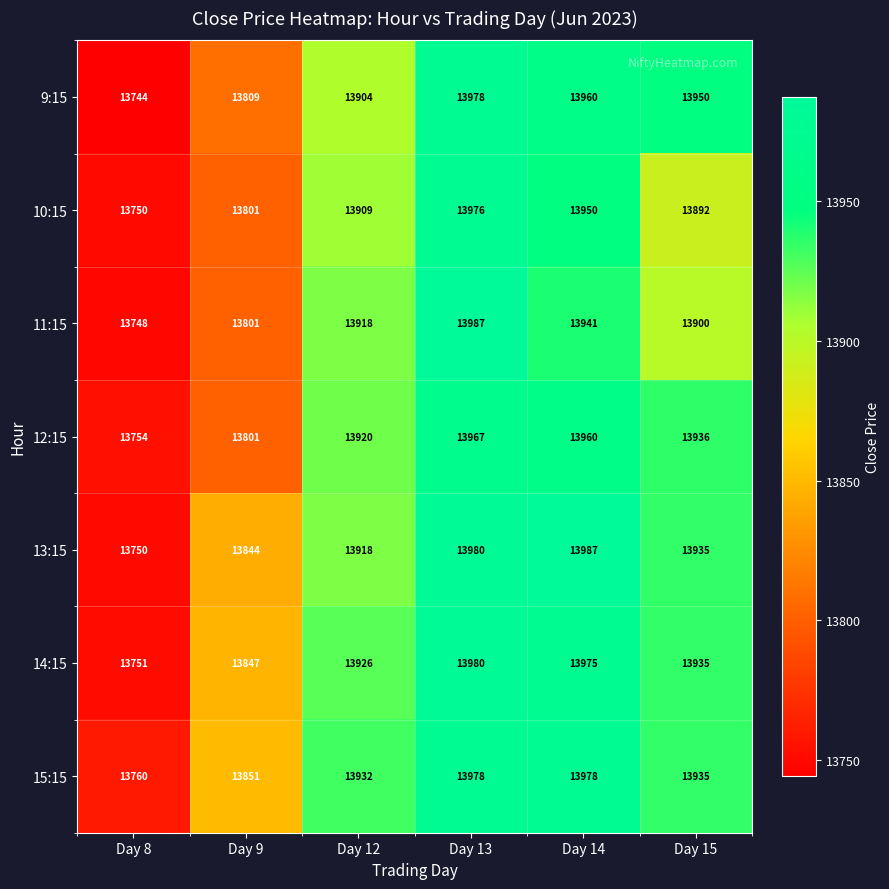

At how many categories does at least one series exceed 13846?

5